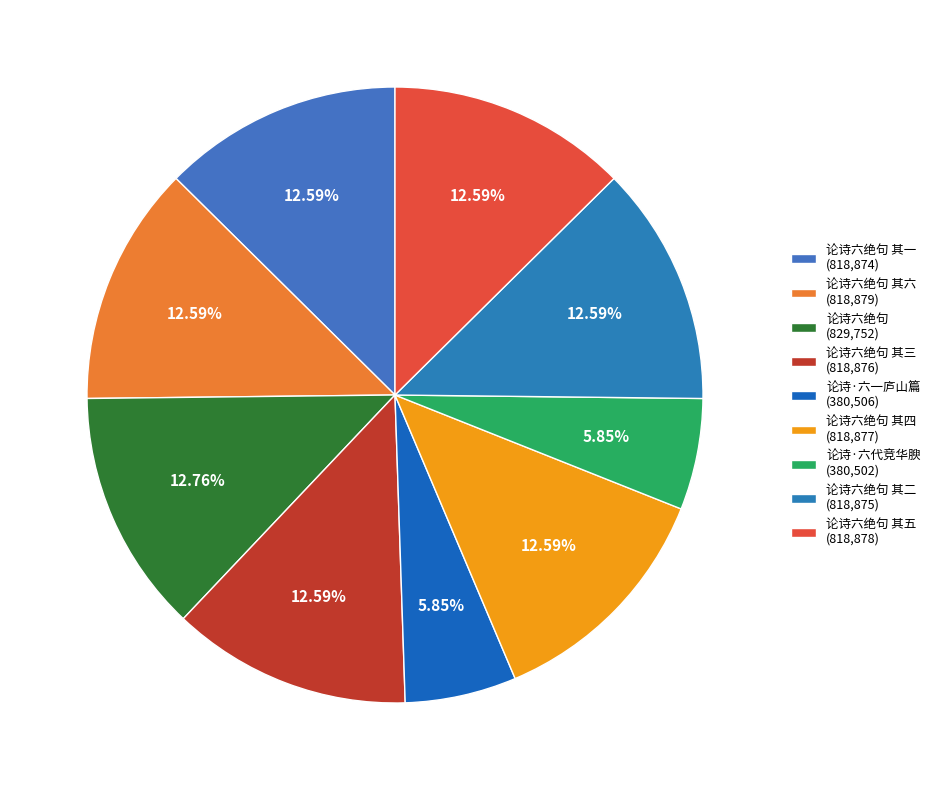

How many segments does this pie chart have?

9